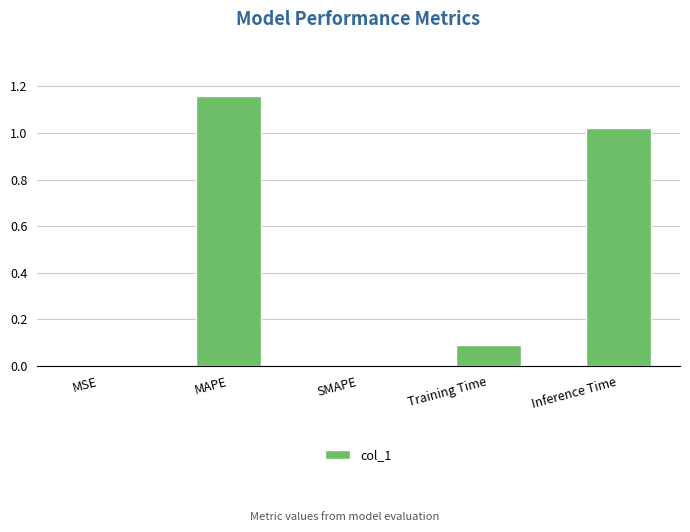

The value at SMAPE is 0.4. True or false?

False